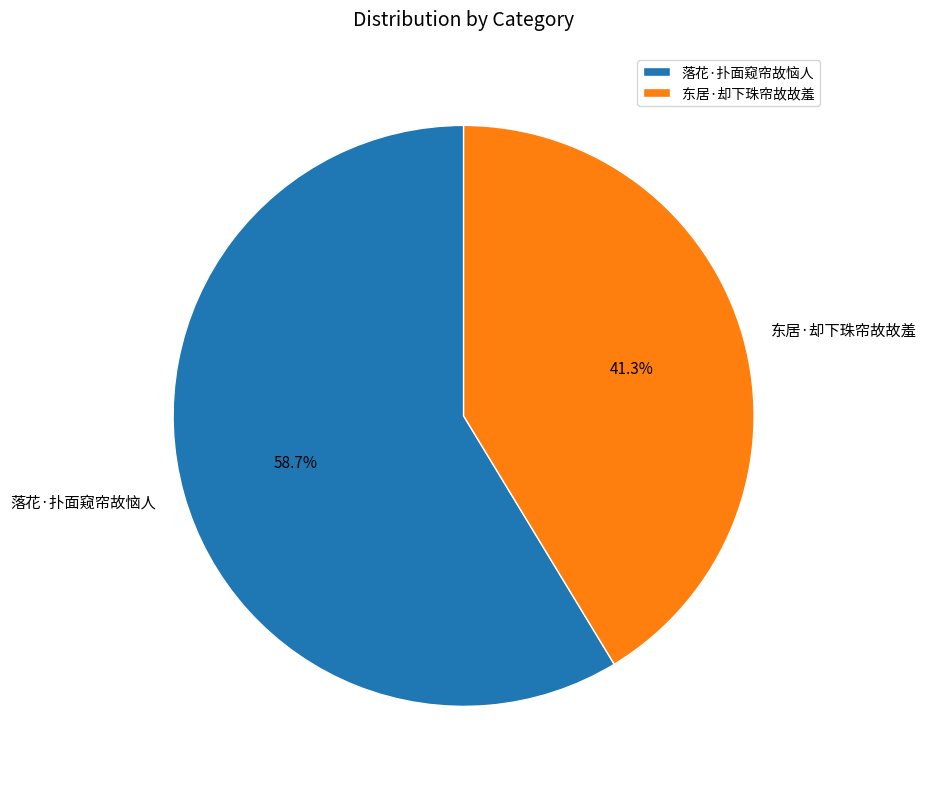

Which slice is the smallest?

东居·却下珠帘故故羞